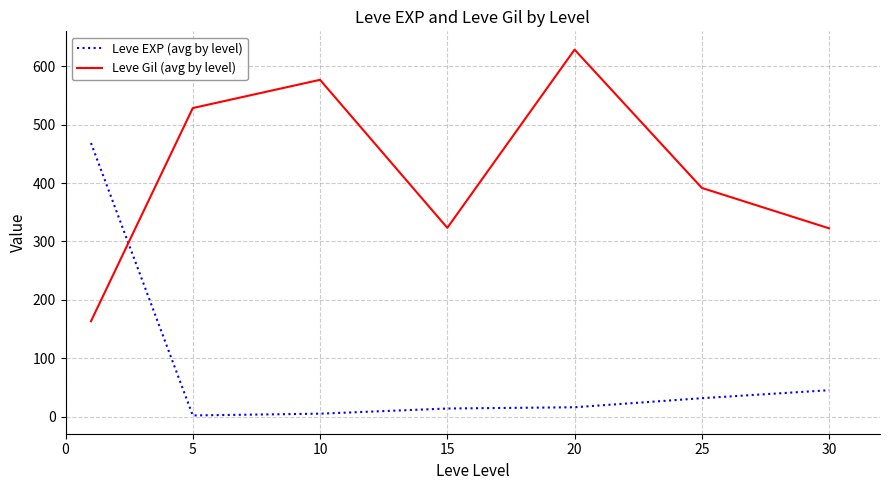

List the series in order of their overall mean, lowest first.

Leve EXP (avg by level), Leve Gil (avg by level)